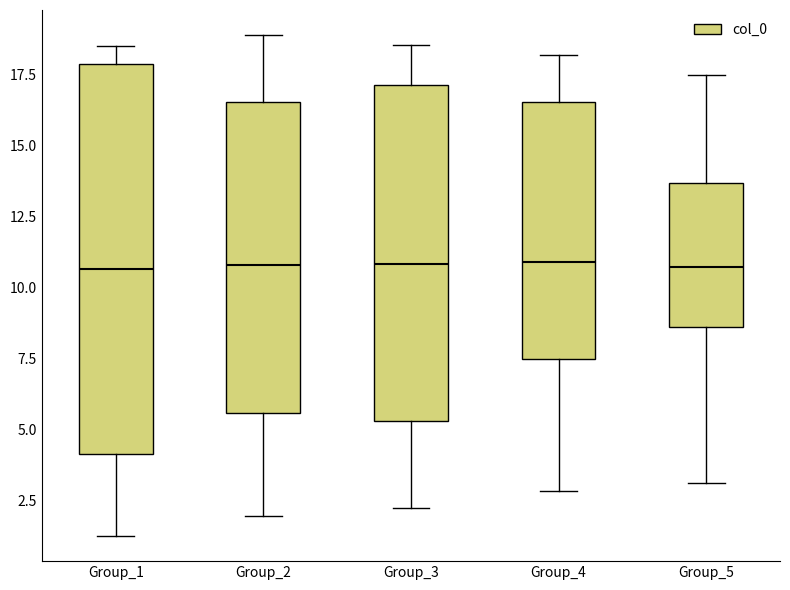

Reading left to right, read every box against the y-axis: the position of its median line, the range the box covers, and the ends of its whiskers. The values are not printed on the chart, so give them approximately, as read against the axis.

Group_1: median 10.5, box 4.0 to 18.0, whiskers 1.5 to 18.5
Group_2: median 11.0, box 5.5 to 16.5, whiskers 2.0 to 19.0
Group_3: median 11.0, box 5.5 to 17.0, whiskers 2.5 to 18.5
Group_4: median 11.0, box 7.5 to 16.5, whiskers 3.0 to 18.0
Group_5: median 10.5, box 8.5 to 13.5, whiskers 3.0 to 17.5